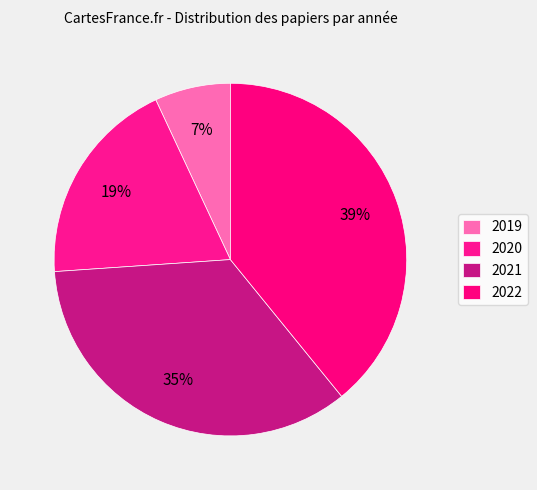

How many slices are in this pie chart?

4